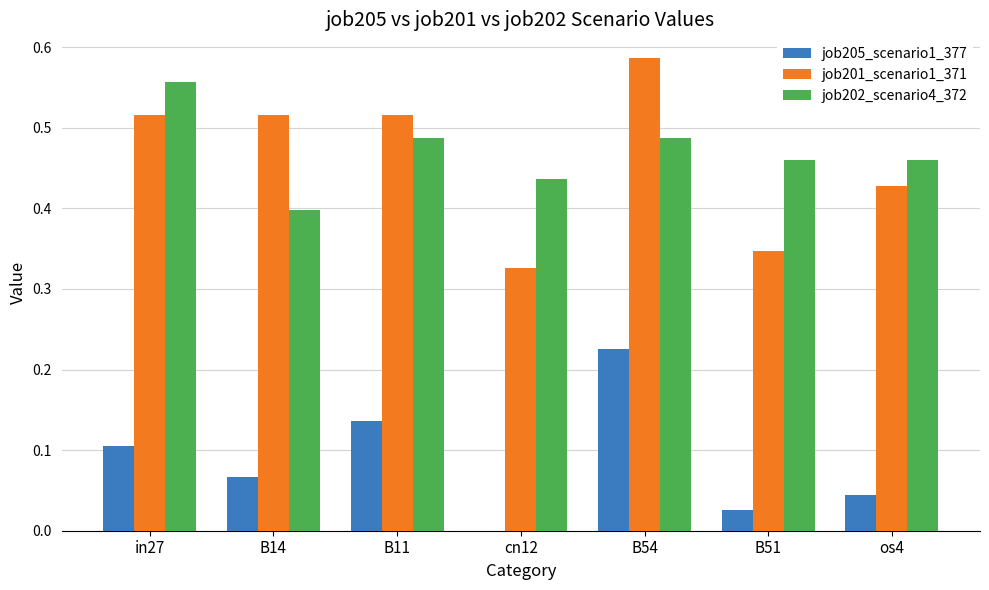

The value of job202_scenario4_372 at cn12 is 0.4. True or false?

True